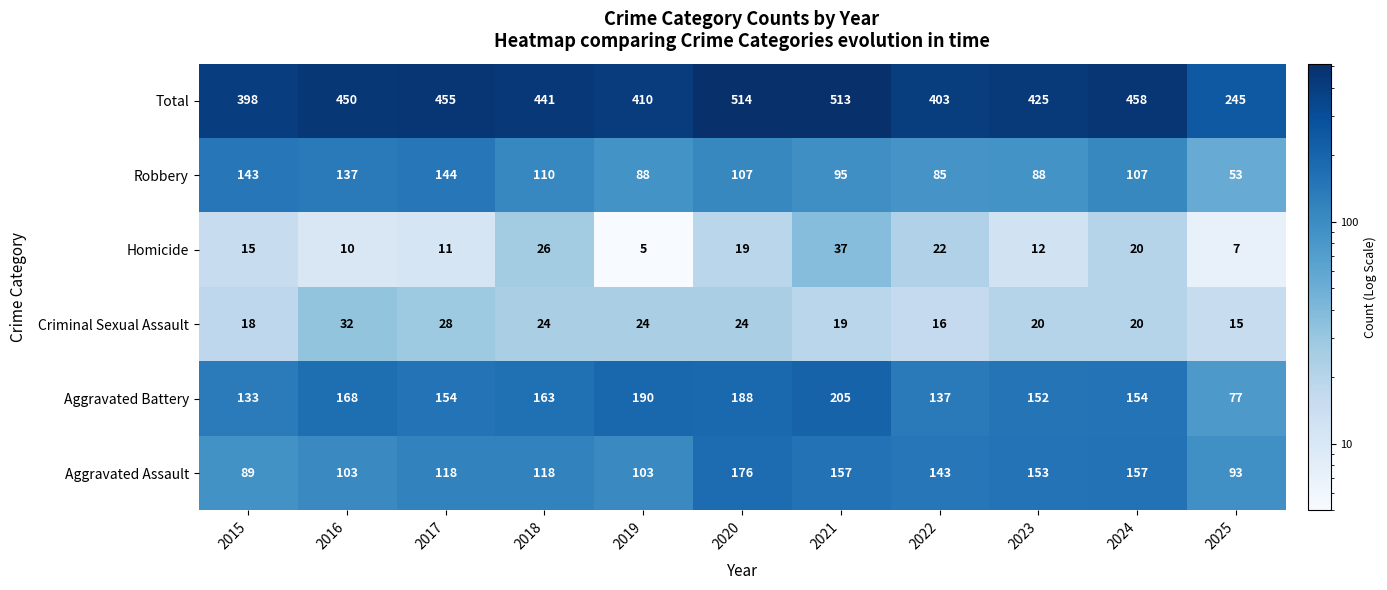

Where does the Criminal Sexual Assault series first go above 20?

2016